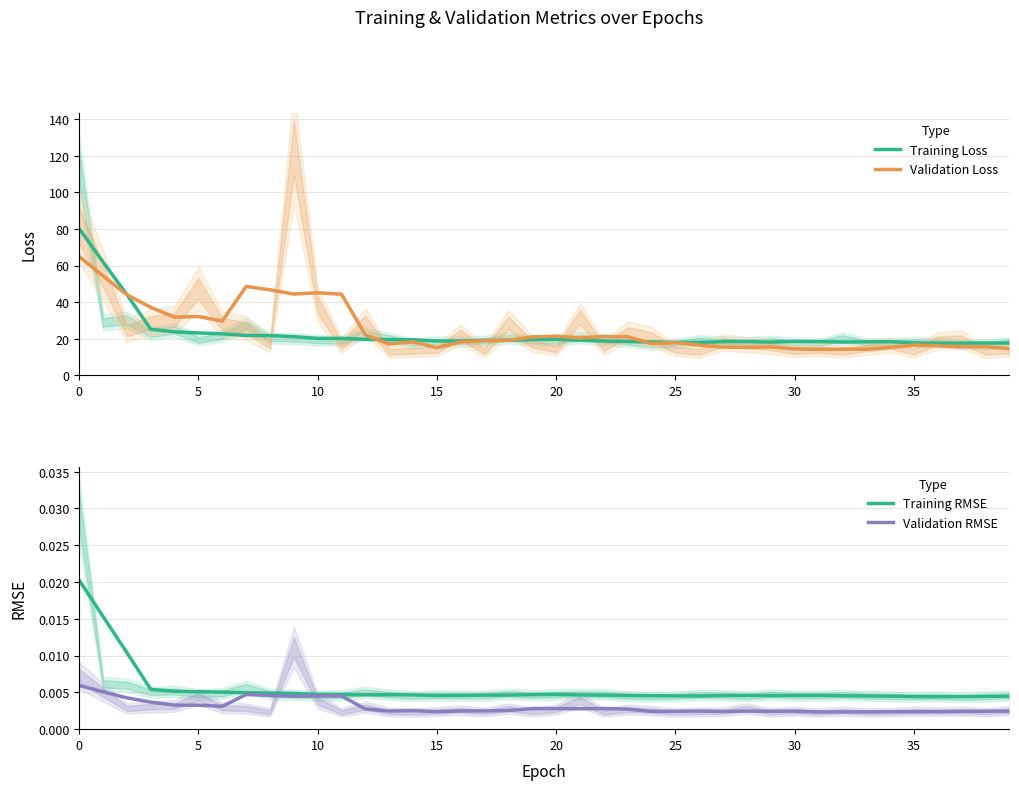

True or false: Validation Loss and Training RMSE cross at least once.

False